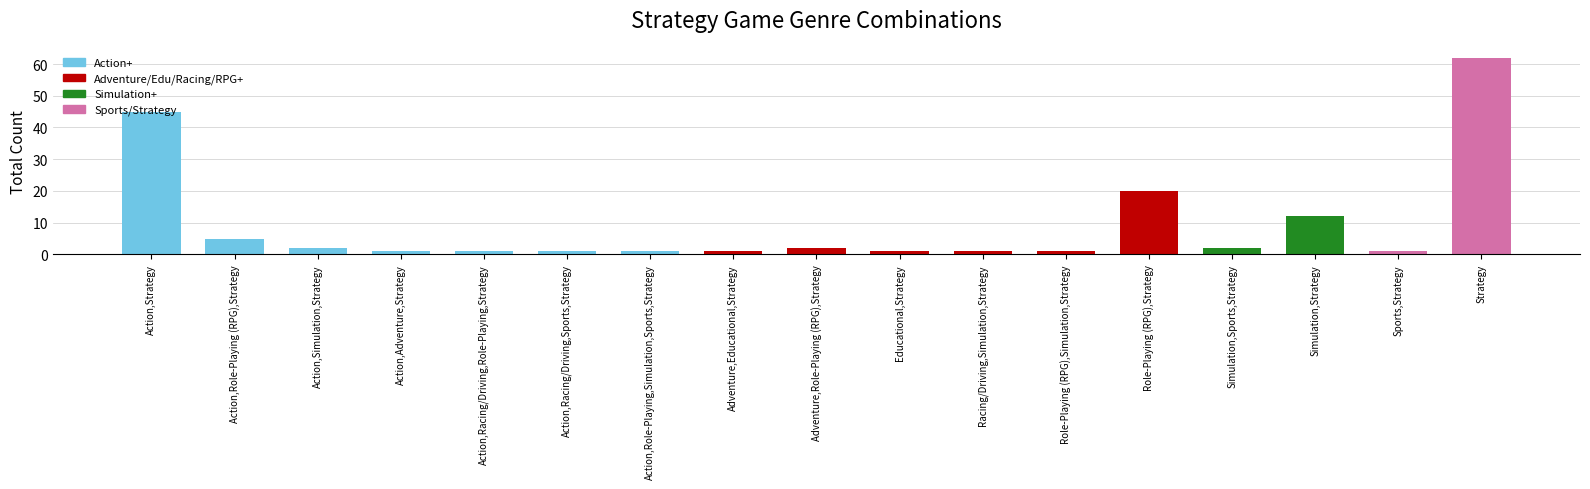

Does the chart contain stacked bars?

No